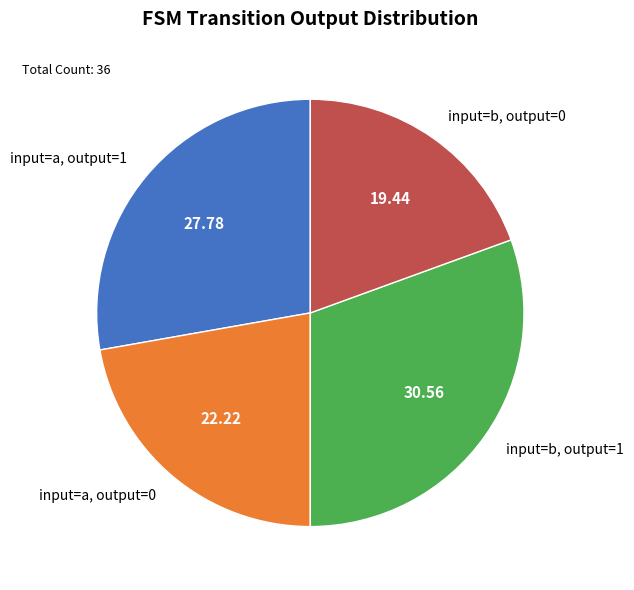

How many segments does this pie chart have?

4